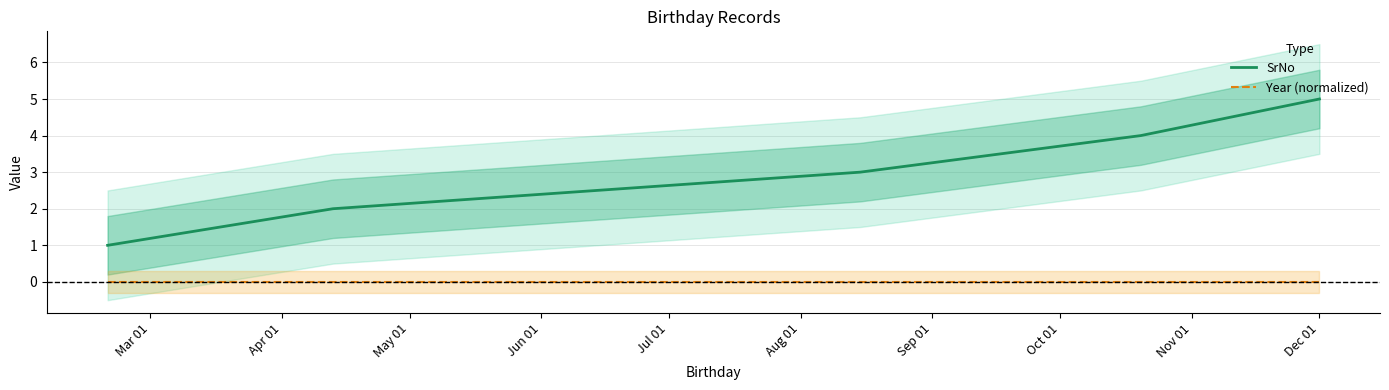

List the series in order of their overall mean, lowest first.

Year (normalized), SrNo